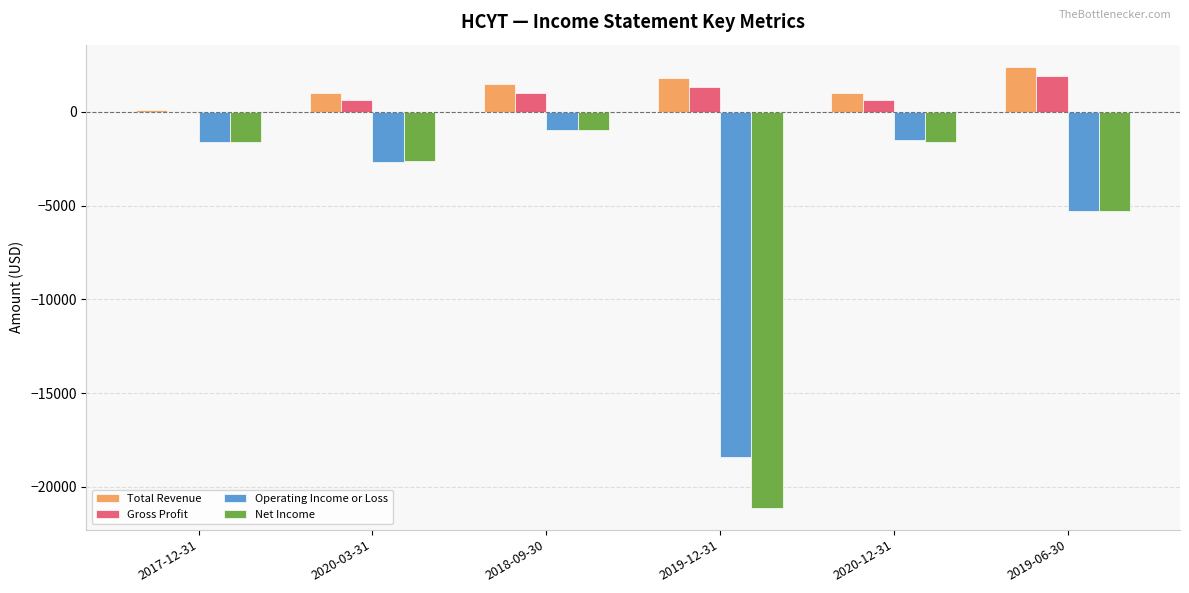

How many data points does each series have?

6